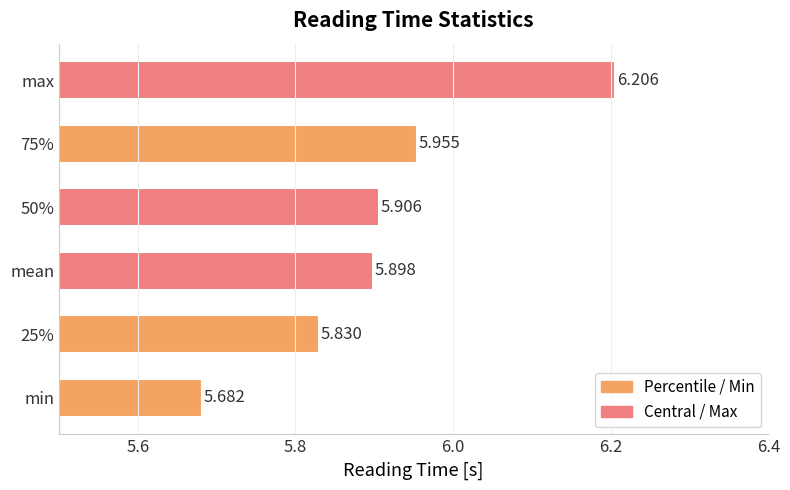

At which category does the chart reach its peak across all series?

max